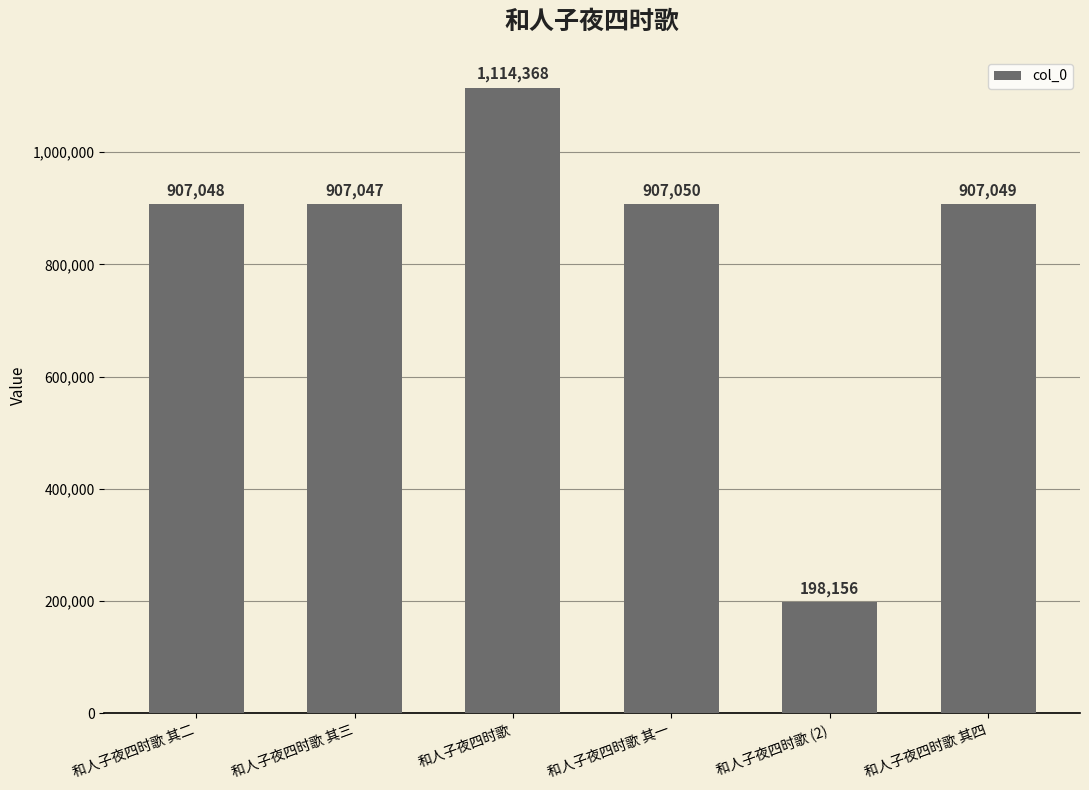

At which label does the data first exceed 907049?

和人子夜四时歌